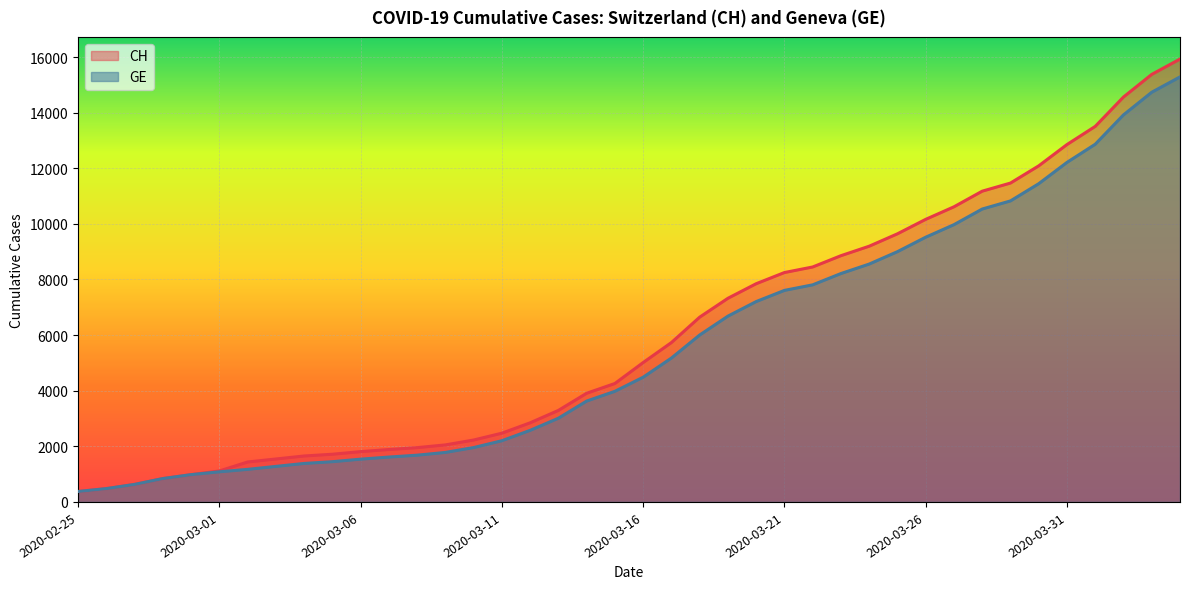

What is the average value of the GE series?

5641